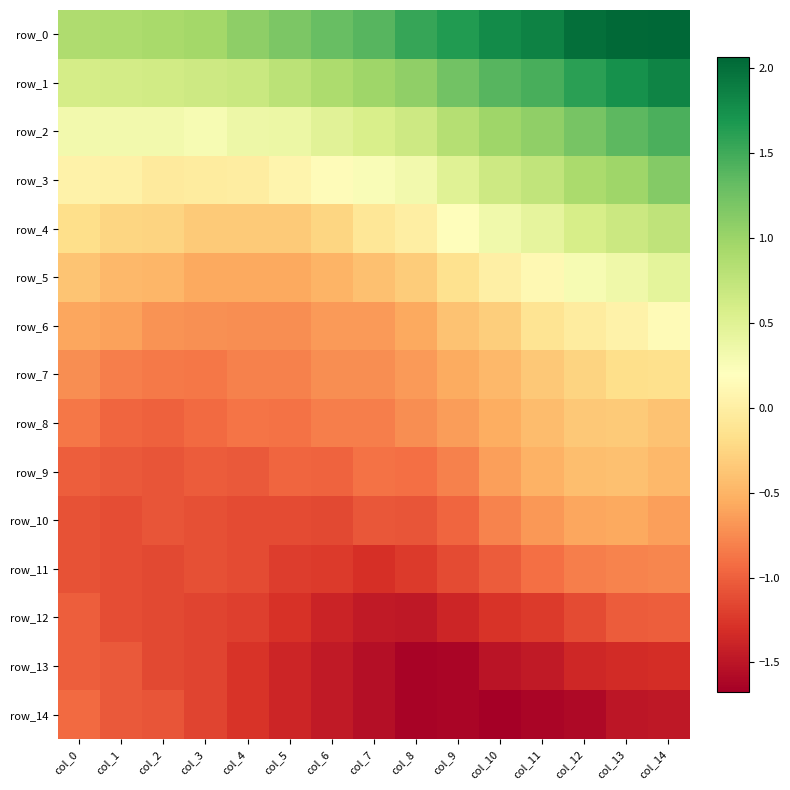

How many data points in row_3 are above 0?

12